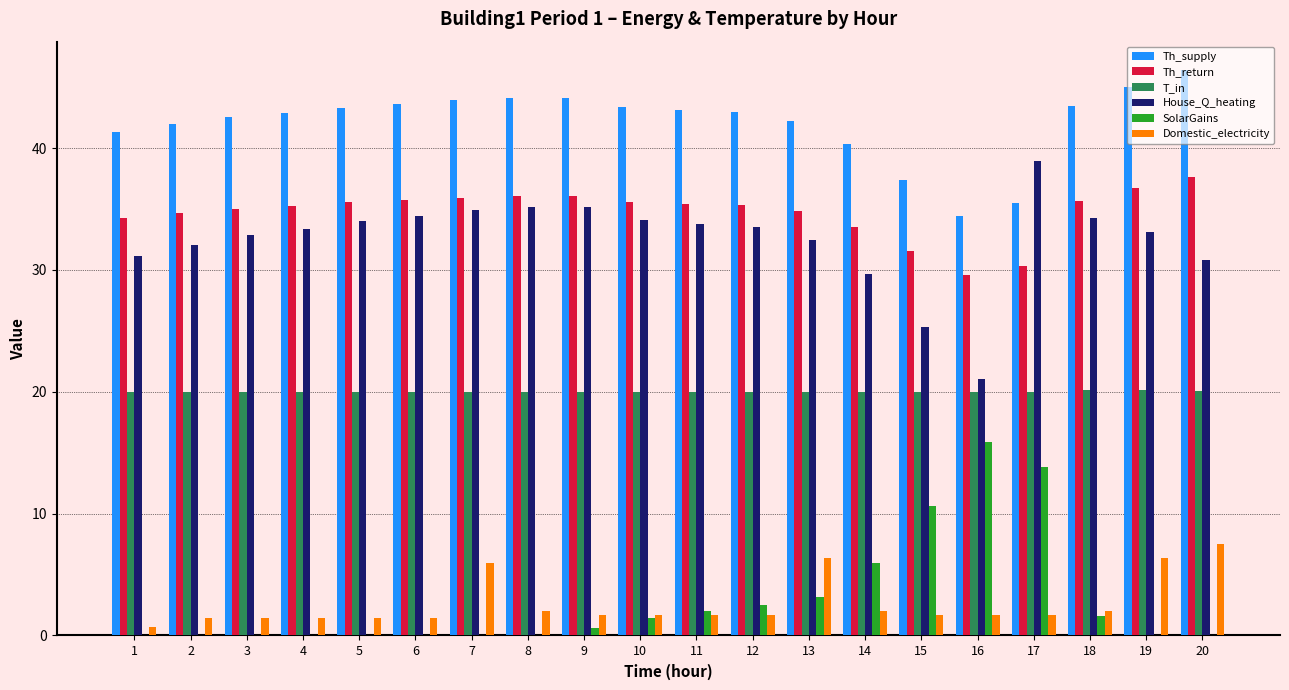

The House_Q_heating series shows 49.0 at 19. True or false?

False